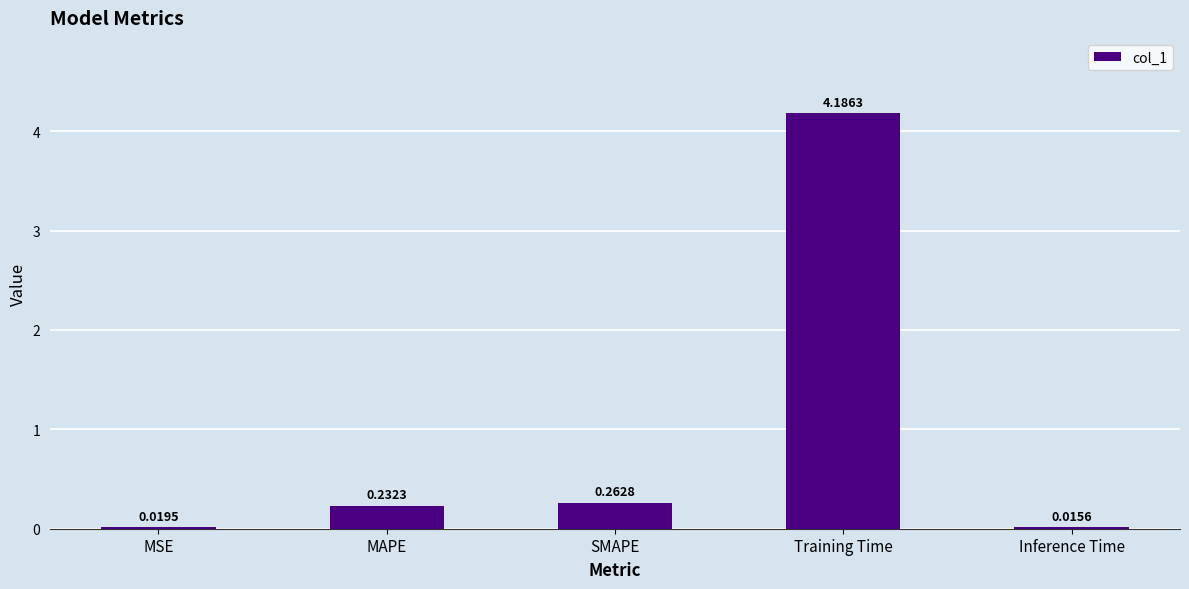

What is the difference between the maximum and second lowest values?

4.2